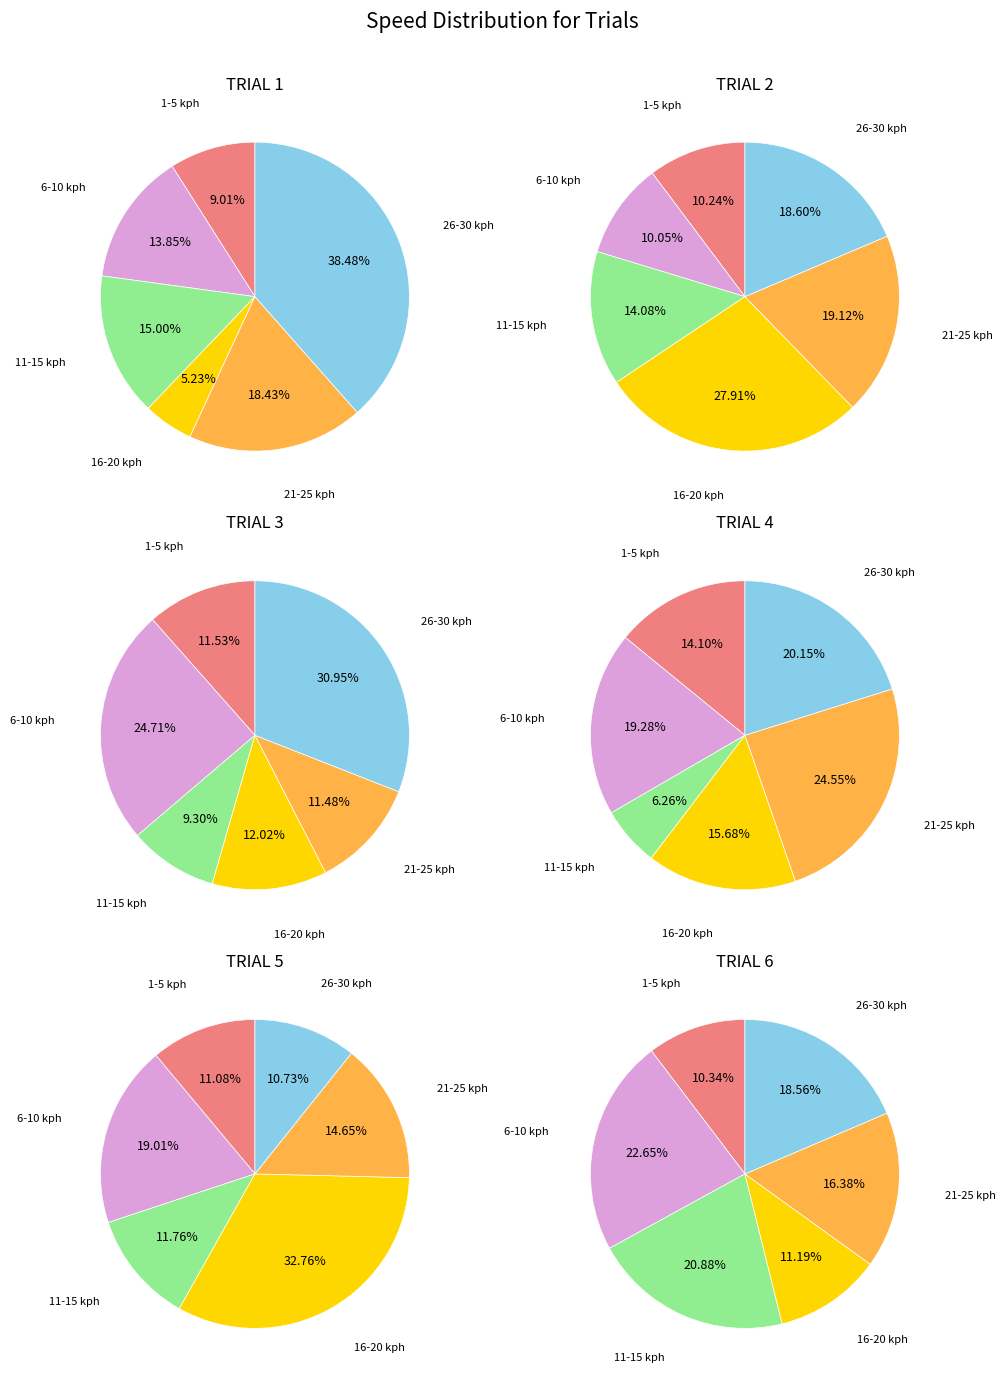

Does 16-20 kph account for over 50% of the chart?

No